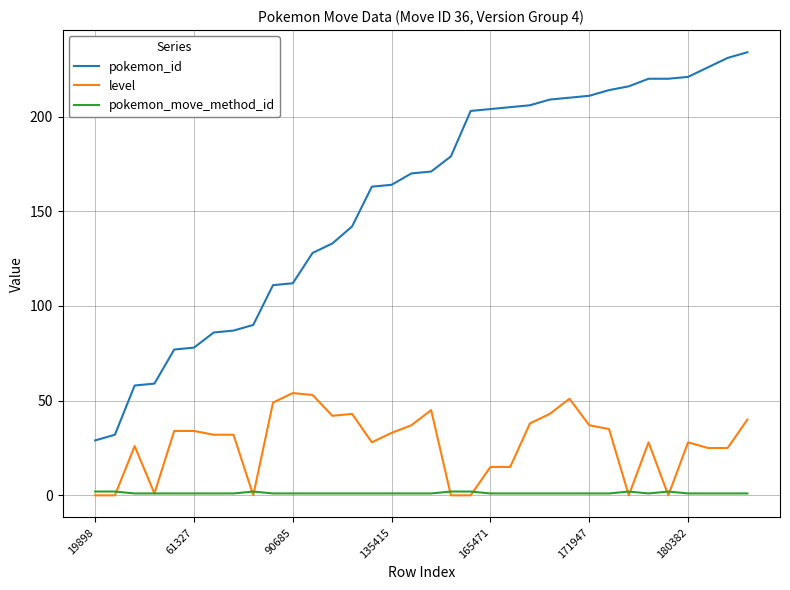

Which series has the widest spread of values?

pokemon_id